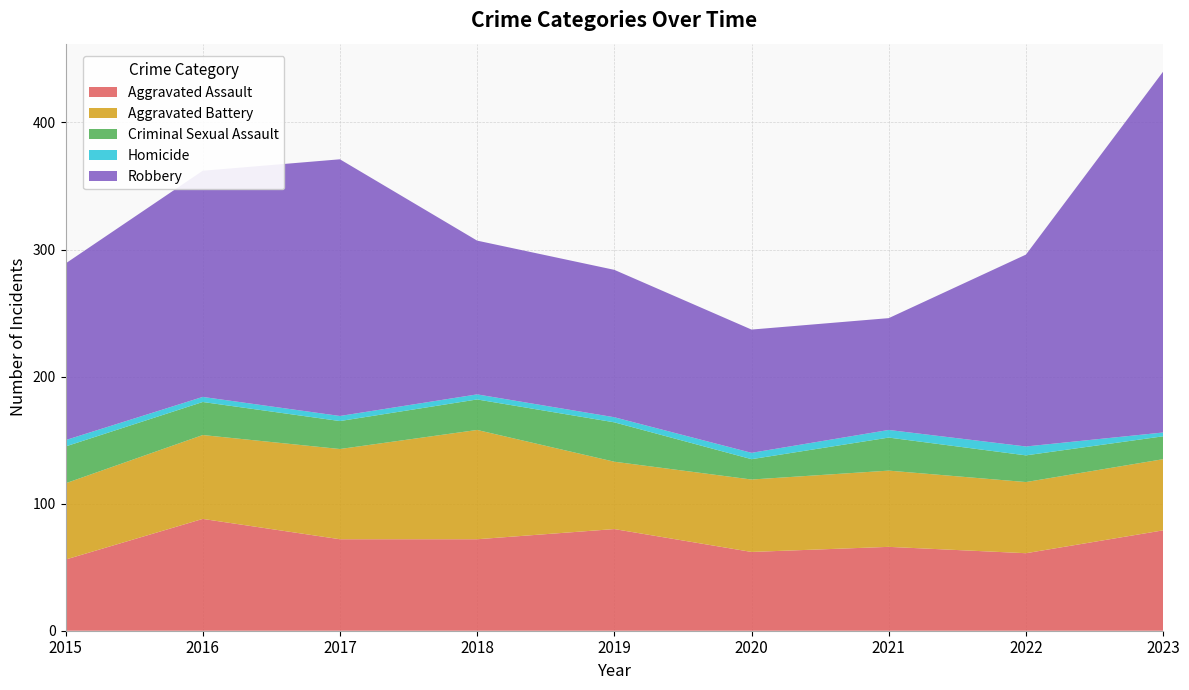

Reading right to left, list all the values displayed in this chart.

Aggravated Assault: 2023=79	2022=61	2021=66	2020=62	2019=80	2018=72	2017=72	2016=88	2015=56
Aggravated Battery: 2023=56	2022=56	2021=60	2020=57	2019=53	2018=86	2017=71	2016=66	2015=60
Criminal Sexual Assault: 2023=18	2022=21	2021=26	2020=16	2019=31	2018=24	2017=22	2016=26	2015=29
Homicide: 2023=3	2022=7	2021=6	2020=5	2019=4	2018=4	2017=4	2016=4	2015=5
Robbery: 2023=284	2022=151	2021=88	2020=97	2019=116	2018=121	2017=202	2016=178	2015=139